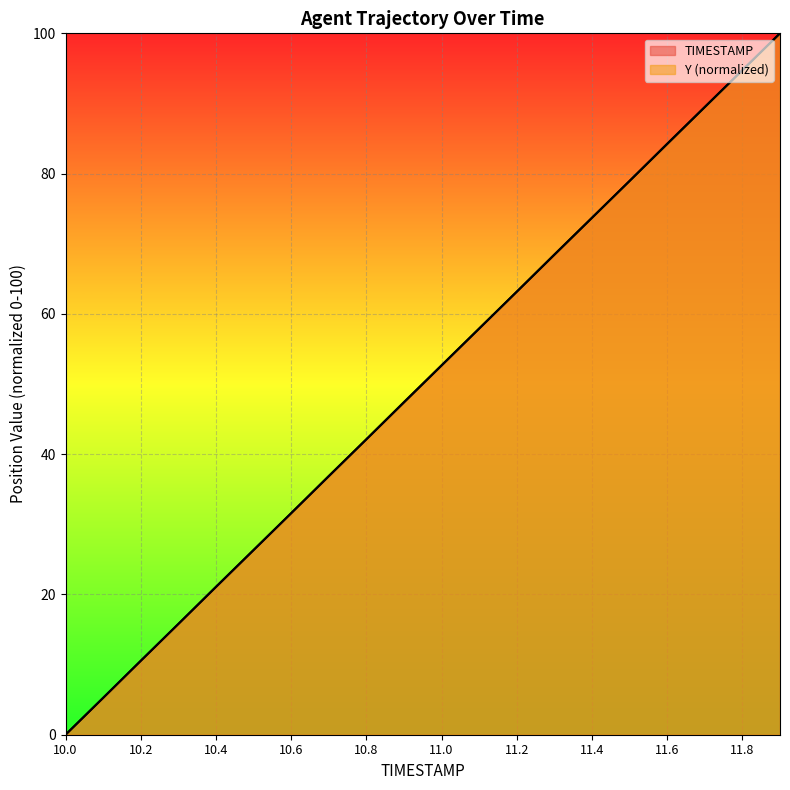

At which label does TIMESTAMP first exceed 52?

11.0